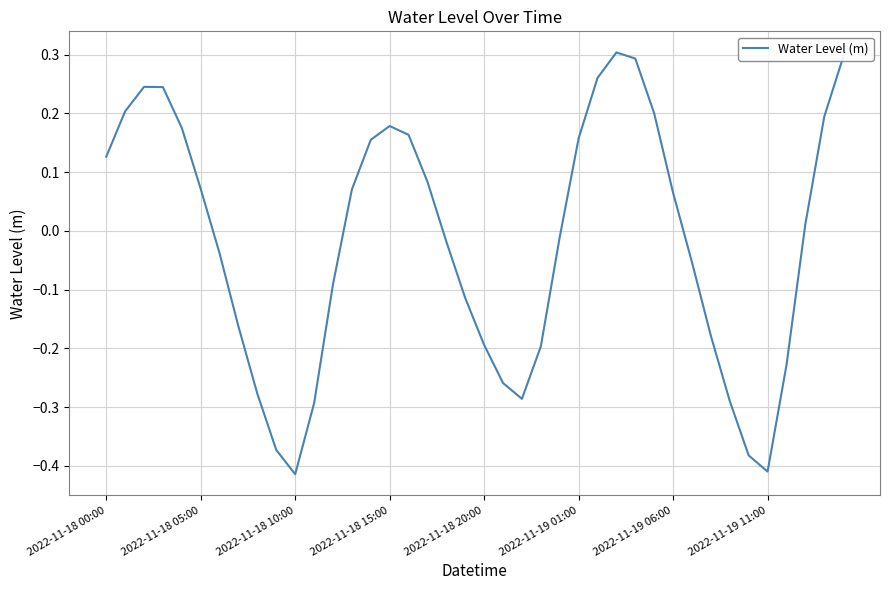

How many lines are shown in the chart?

1